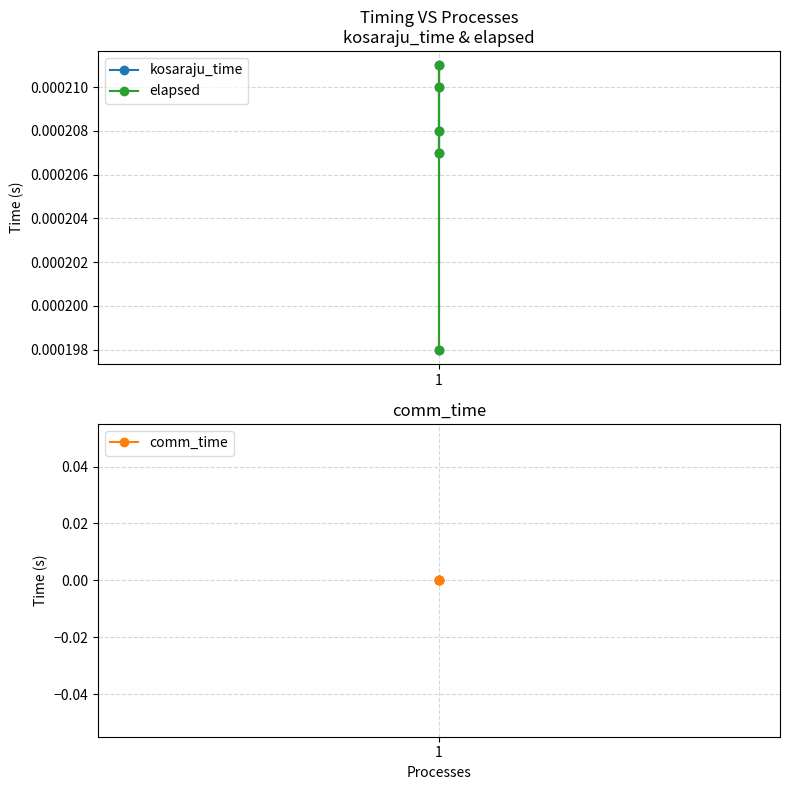

The value of kosaraju_time at 1 is 0.0. True or false?

False